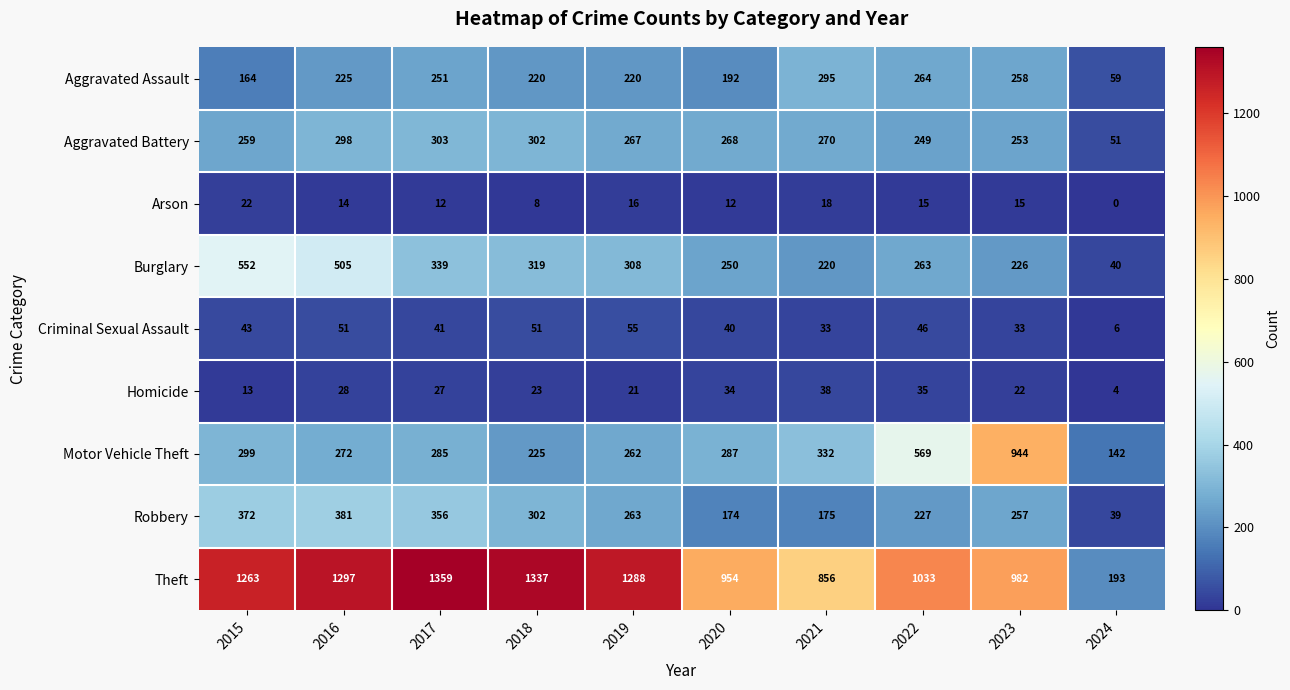

Which category has the lowest value across all series?

2024